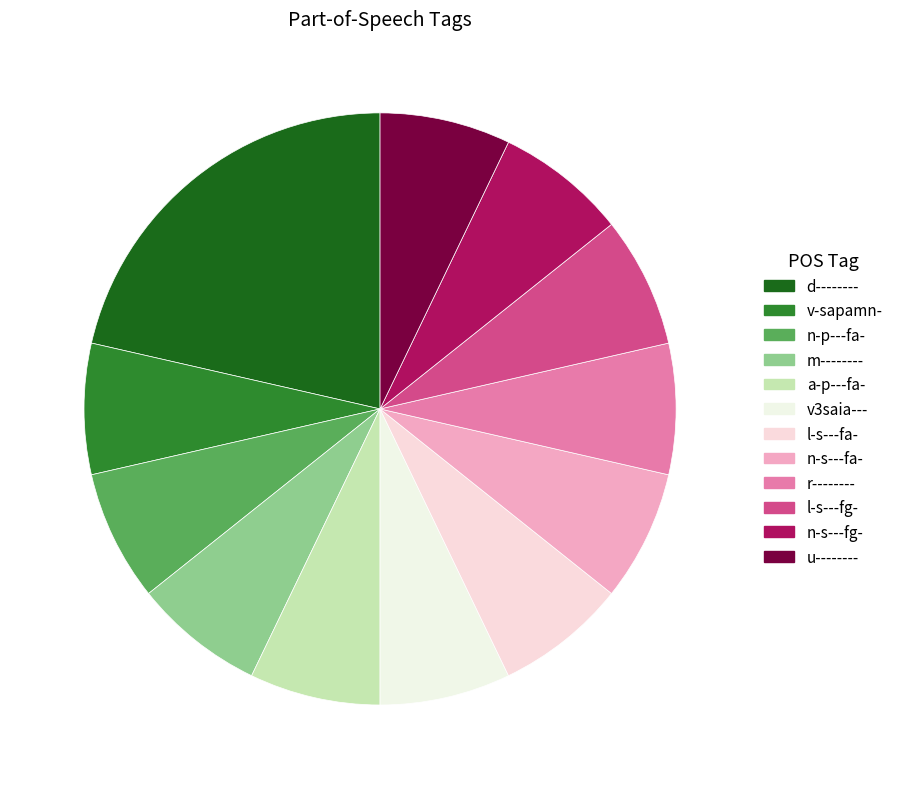

To the nearest percent, what percentage of the pie is d--------?

21%